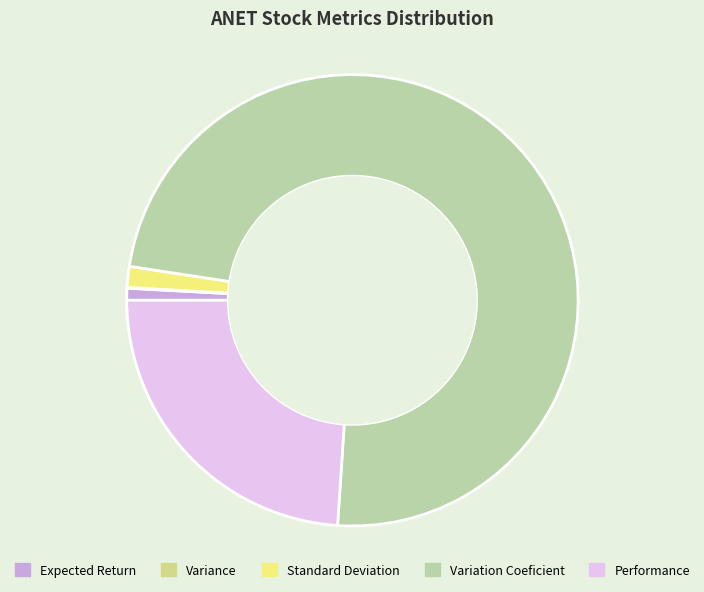

Which category accounts for the majority?

Variation Coeficient